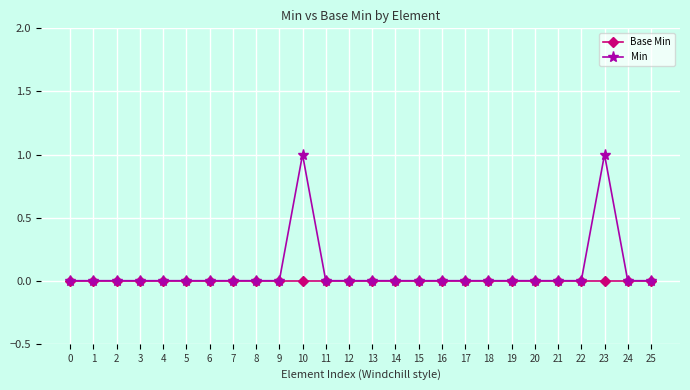

List the series in order of their peak value, highest first.

Min, Base Min